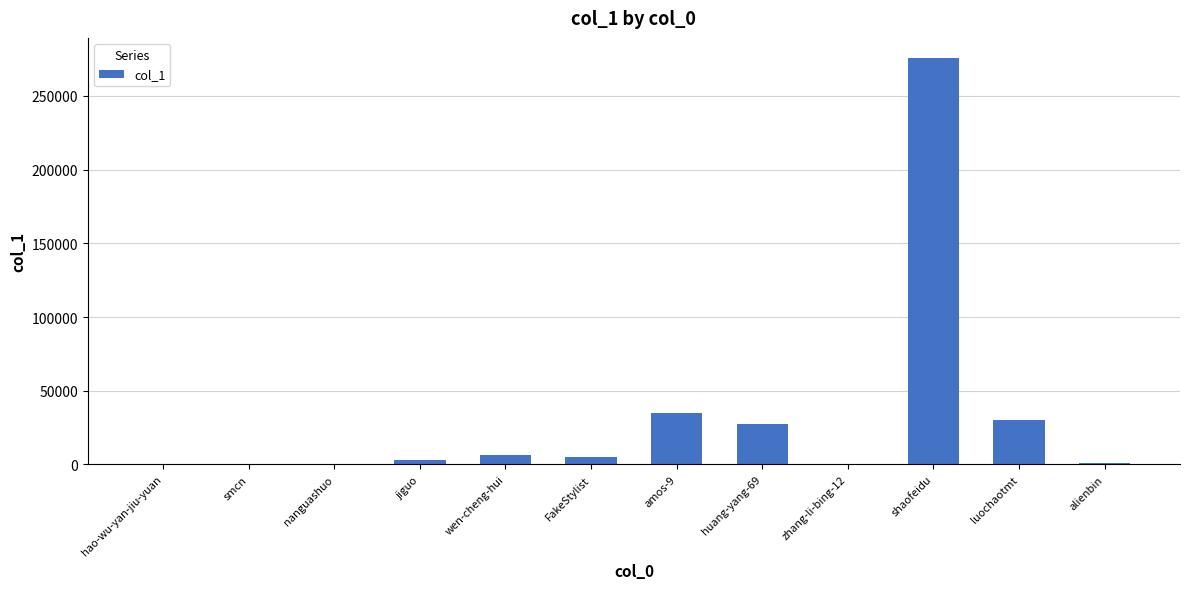

Which has a higher value, huang-yang-69 or wen-cheng-hui?

huang-yang-69